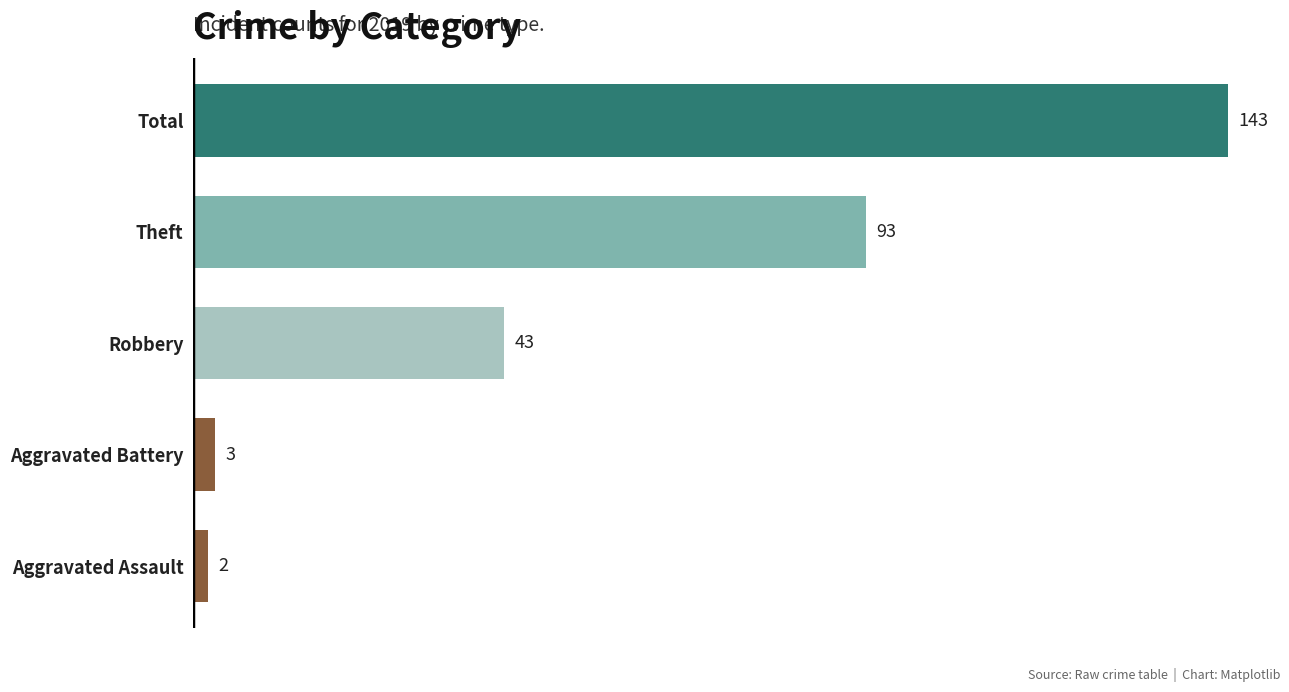

What is the difference between the maximum and minimum values?

141